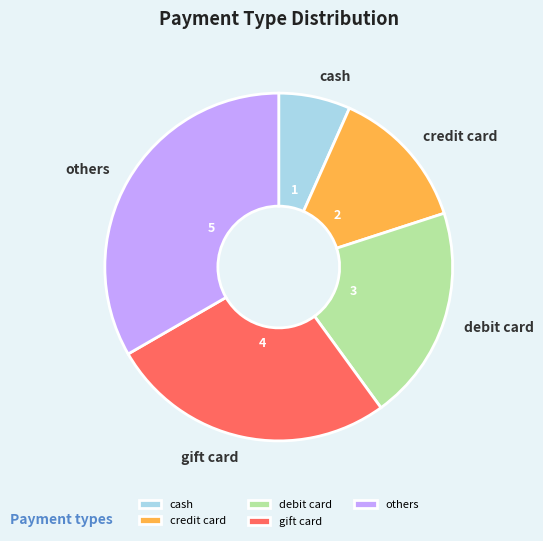

How many slices are in this pie chart?

5